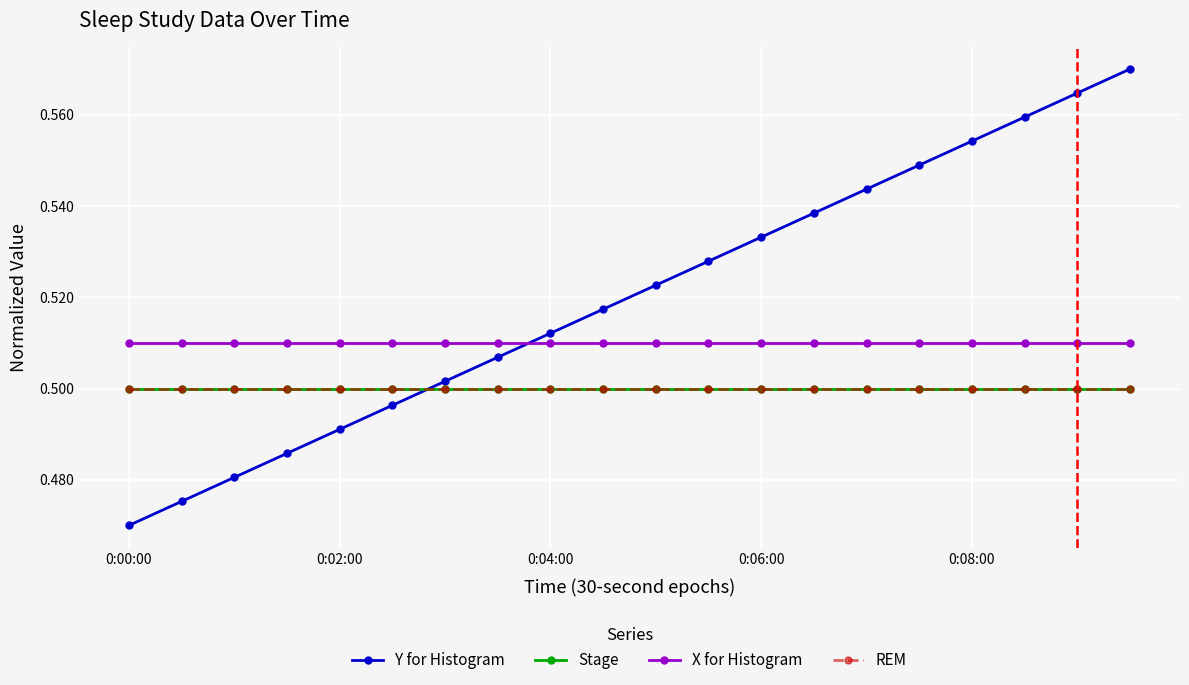

How many lines are shown in the chart?

4